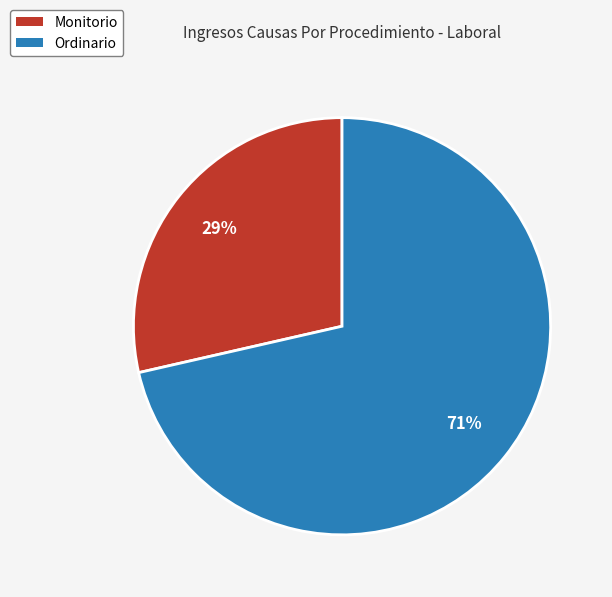

Is it true that Ordinario is 71% of the pie?

True